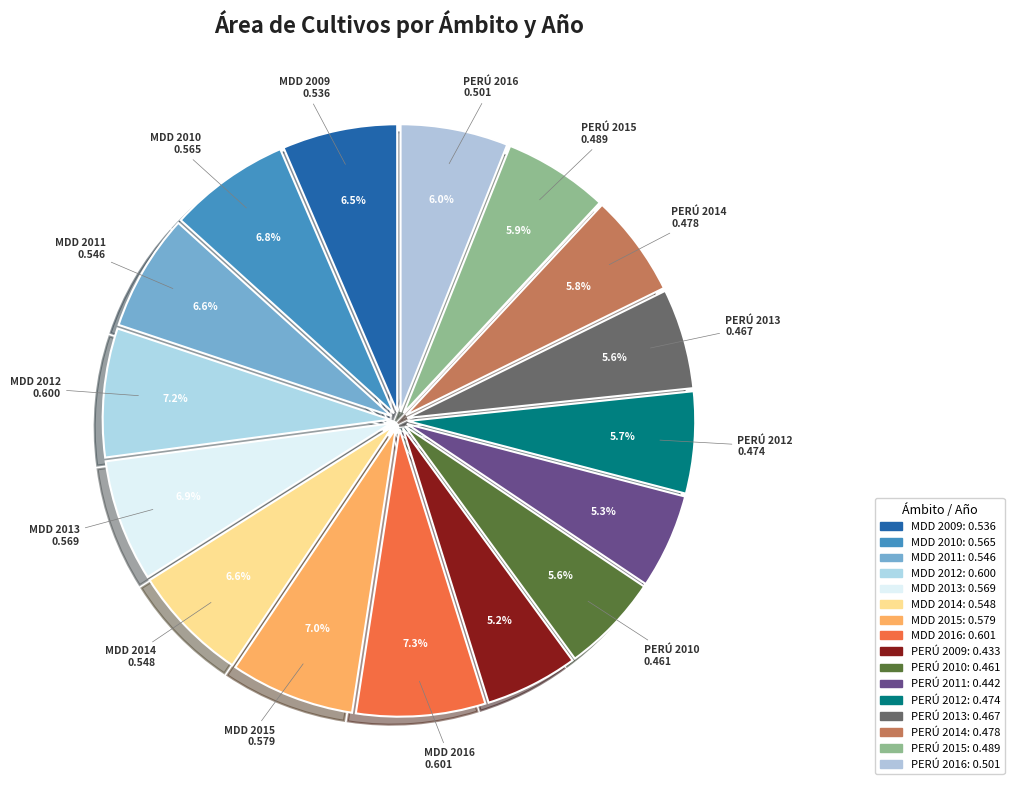

How many slices are in this pie chart?

16